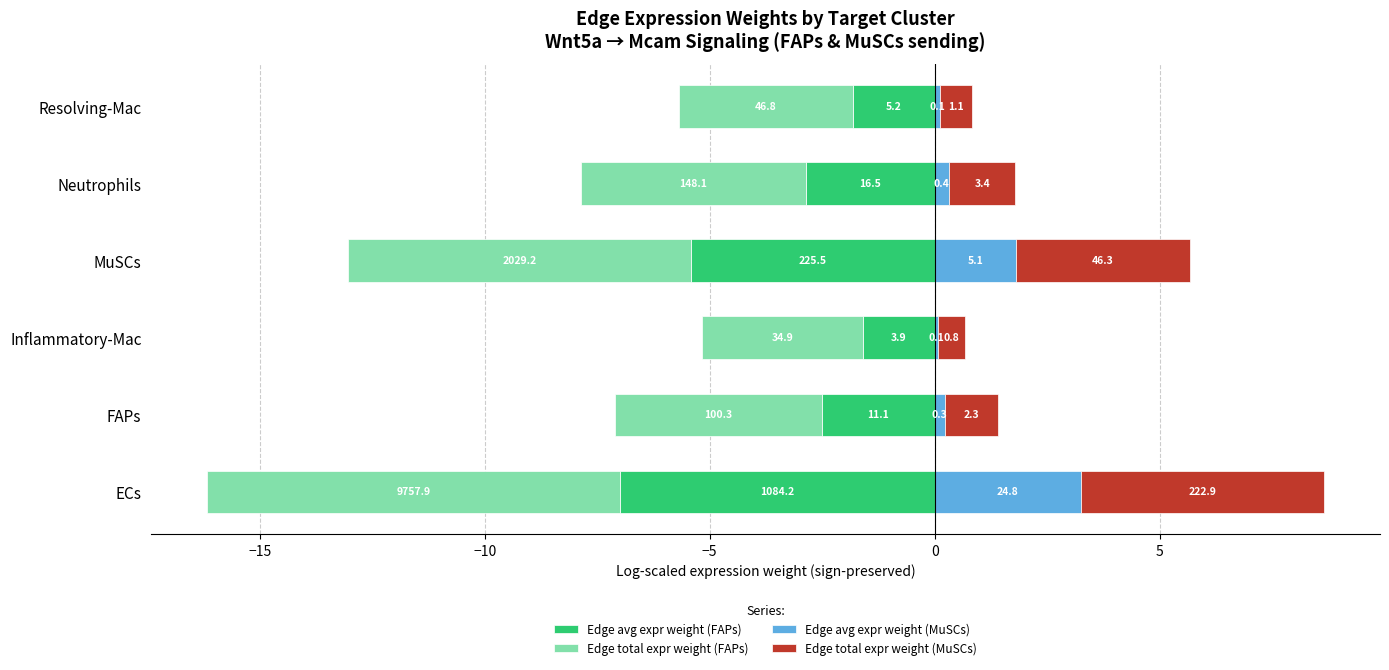

What value does the Edge total expr weight (FAPs) series have at Neutrophils?

-5.0